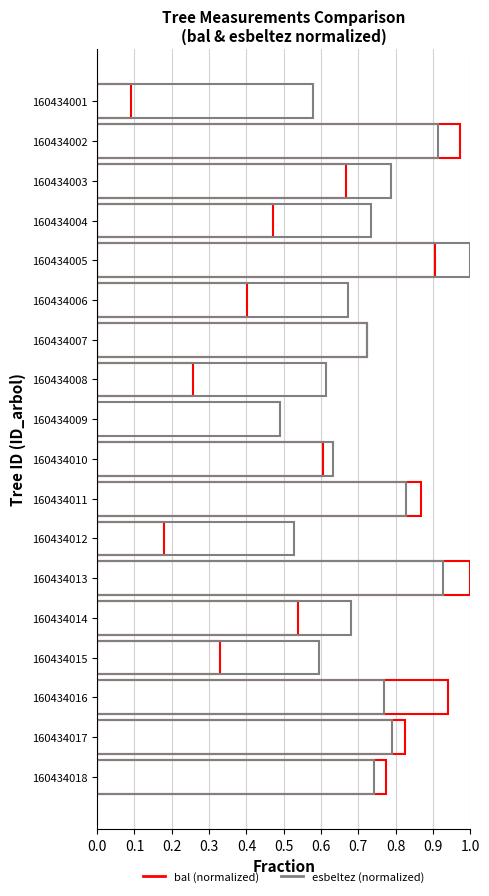

What is the difference between the maximum and minimum values in the bal (normalized) series?

1.0